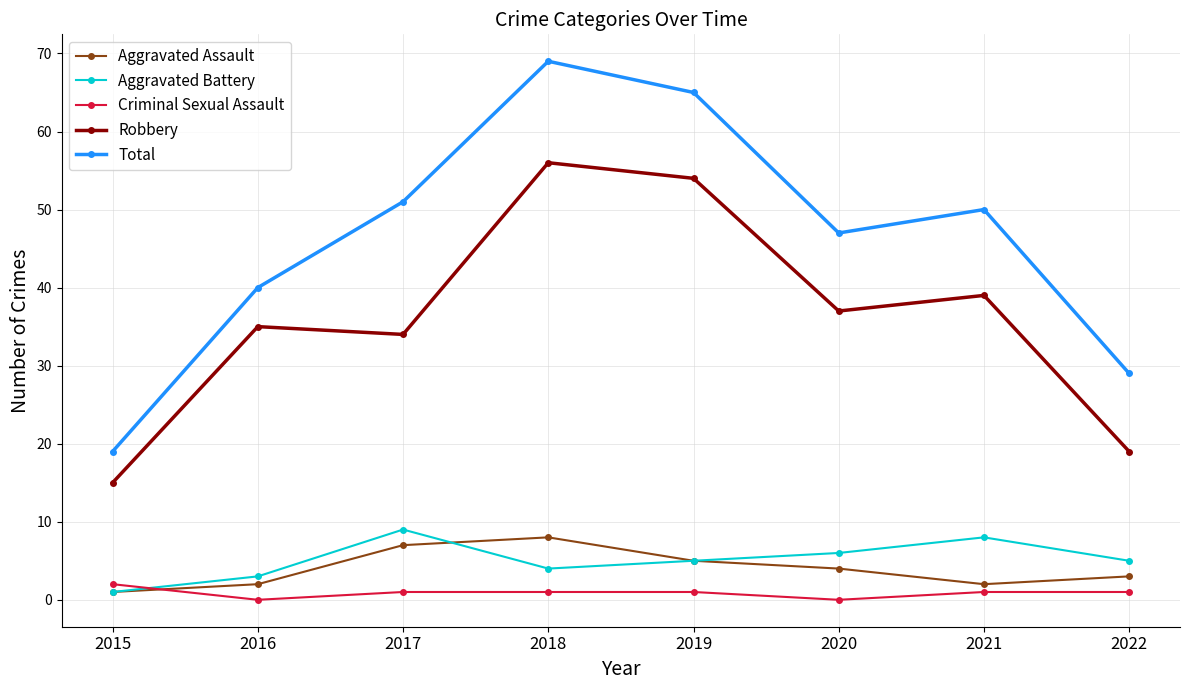

What is the value of the Robbery point at the 7th from the left?

39